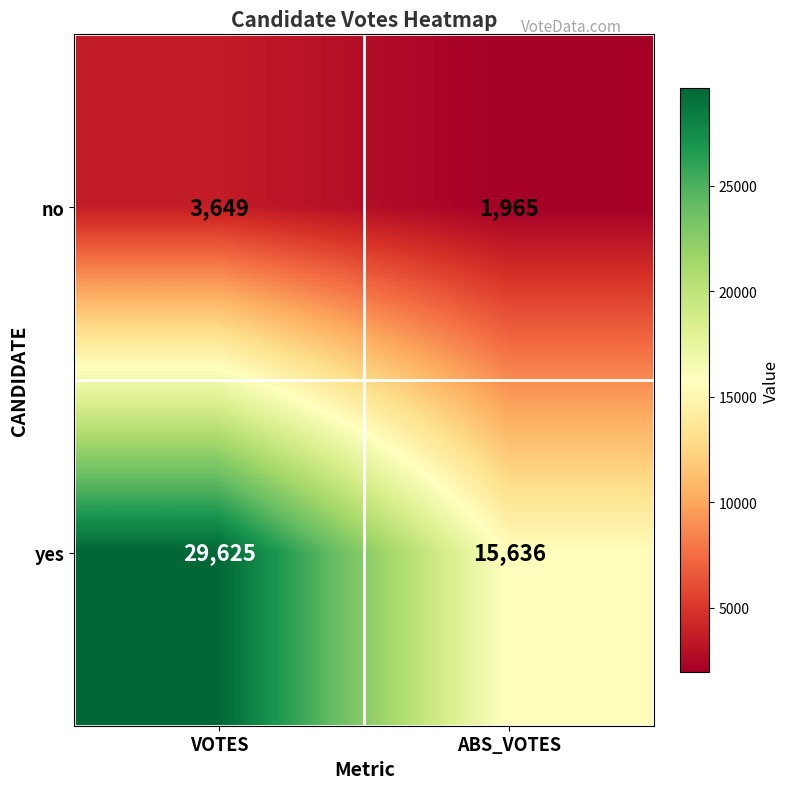

What value does the no series have at VOTES, to the nearest 50?

3650